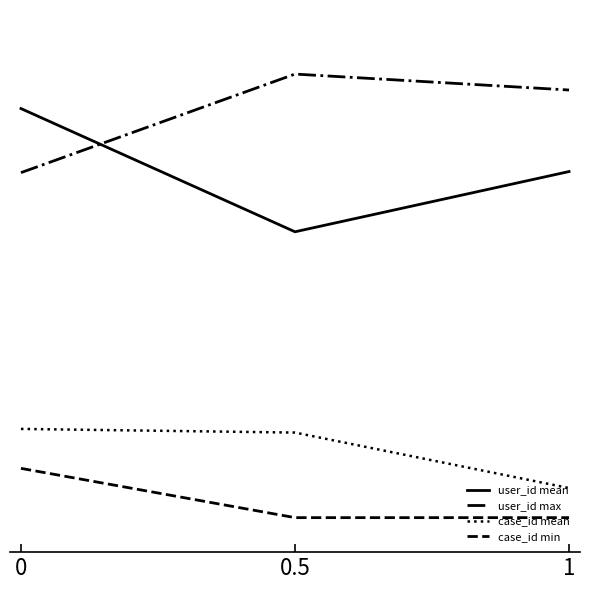

Reading left to right, list all the values displayed in this chart.

user_id mean: 0=0.8	0.5=0.6	1=0.7
user_id max: 0=0.7	0.5=0.9	1=0.9
case_id mean: 0=0.2	0.5=0.2	1=0.1
case_id min: 0=0.1	0.5=0.0	1=0.0